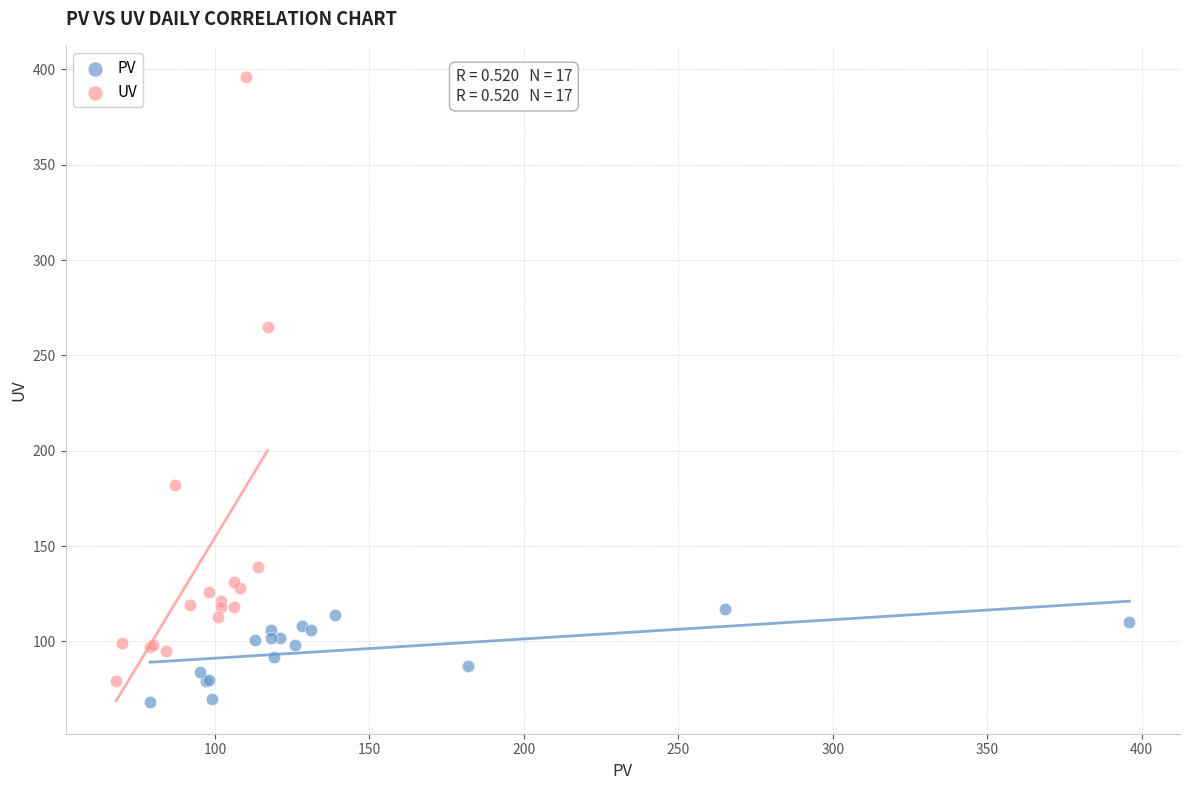

Which series reaches the minimum Y coordinate?

PV